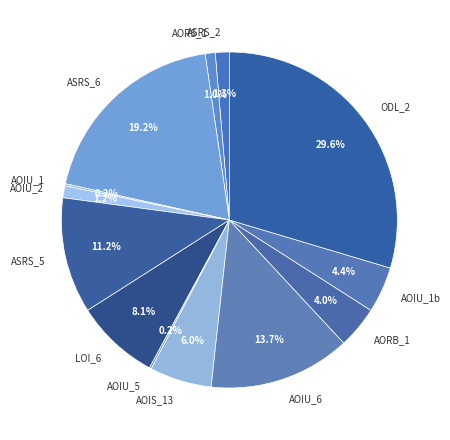

Which slice is the largest?

ODL_2